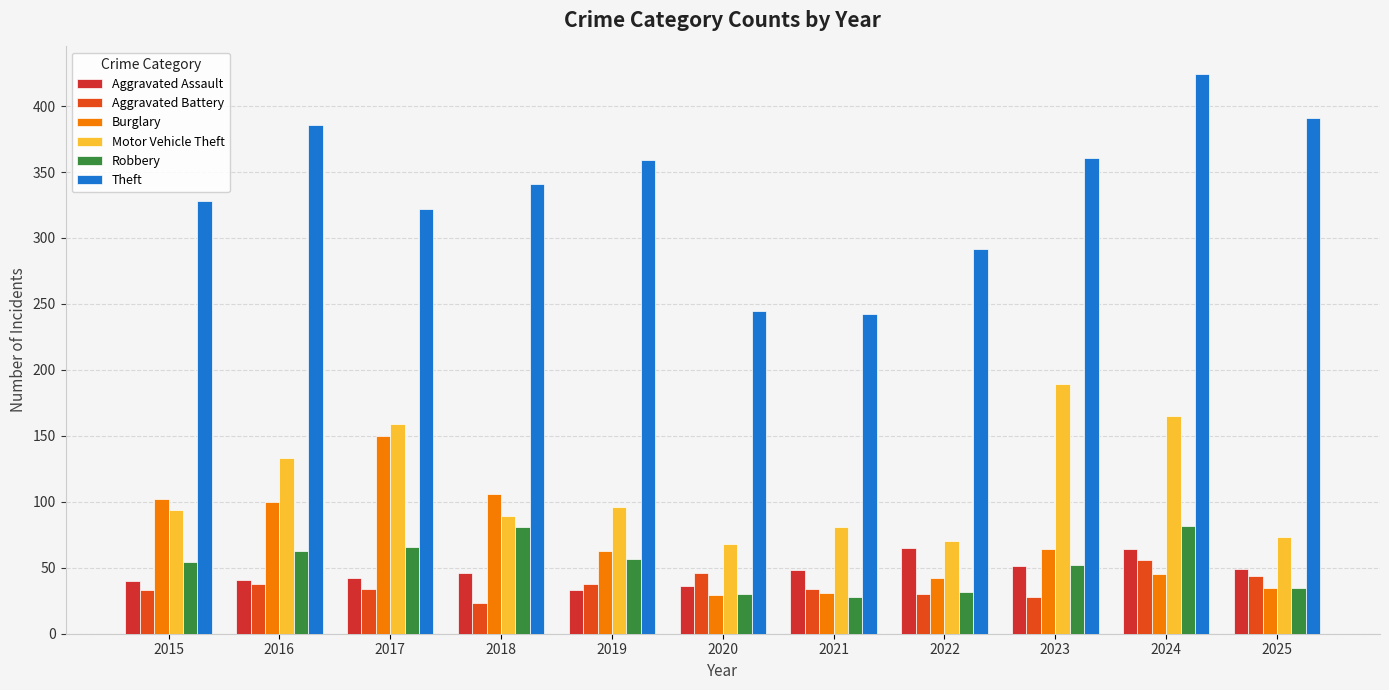

What is the difference between the maximum and minimum values in the Motor Vehicle Theft series?

121